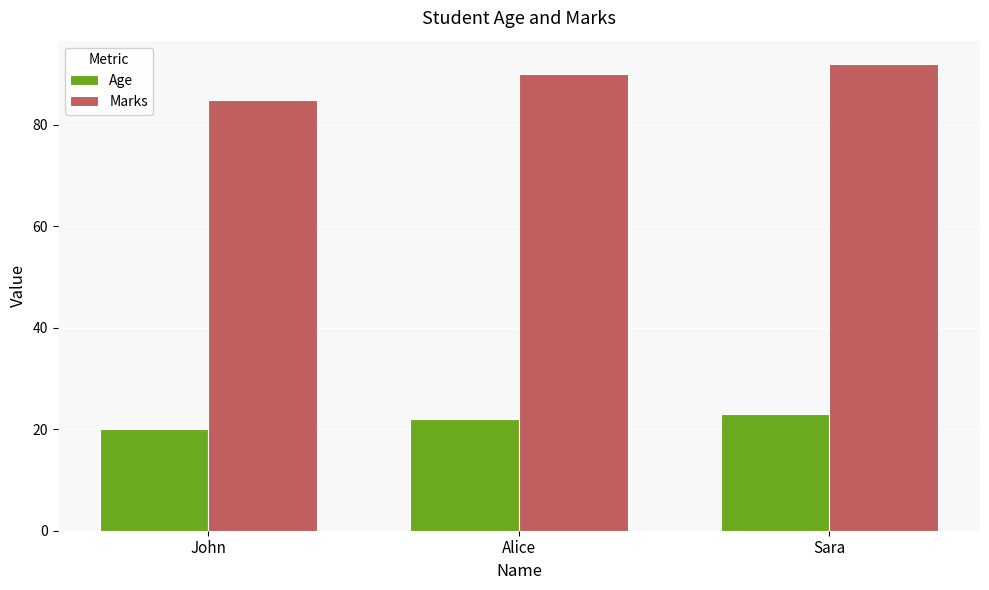

Reading right to left, transcribe all the data shown in this chart.

Age: Sara=23	Alice=22	John=20
Marks: Sara=92	Alice=90	John=85